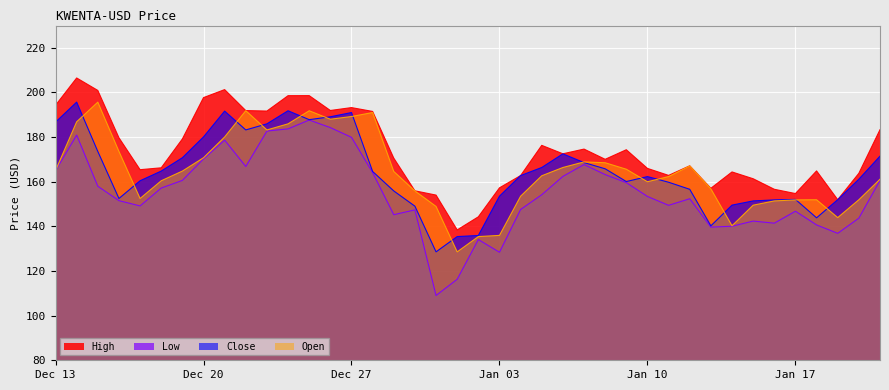

What is the smallest value displayed?

109.0